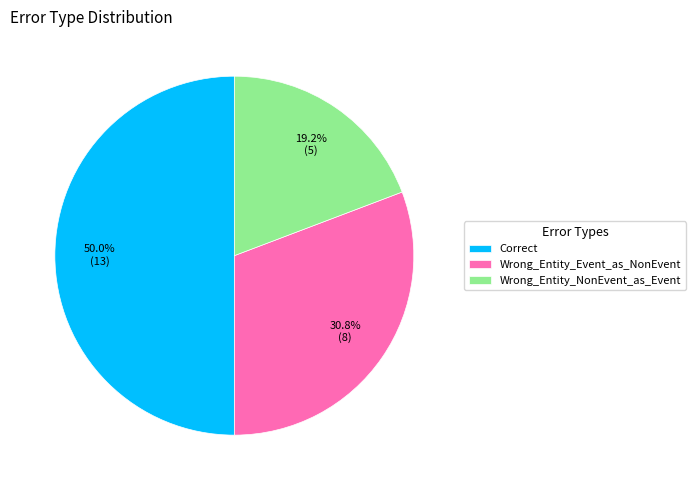

To the nearest percent, what percentage of the pie is Wrong_Entity_NonEvent_as_Event?

19%